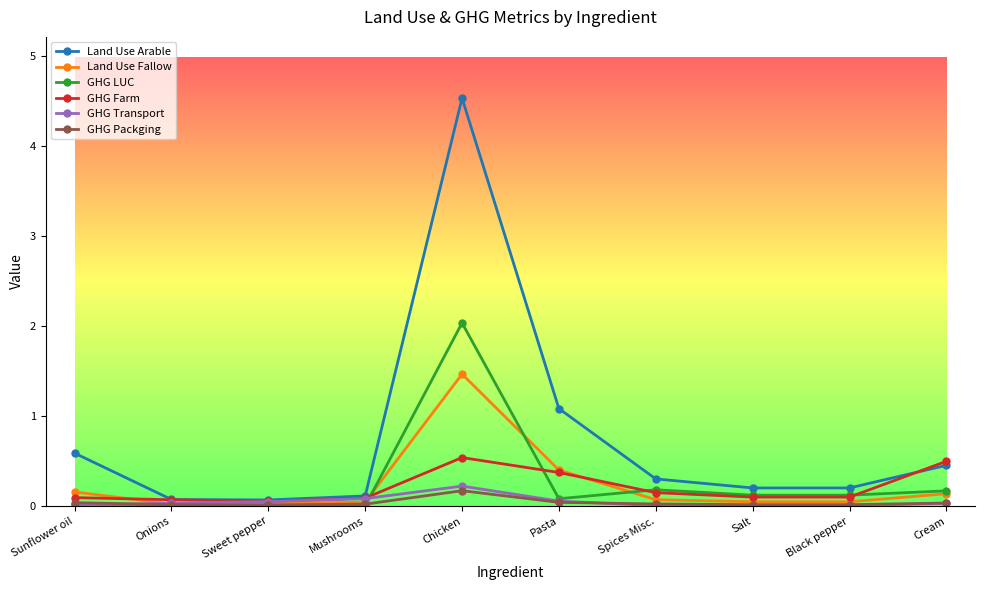

Which series has the widest spread of values?

Land Use Arable